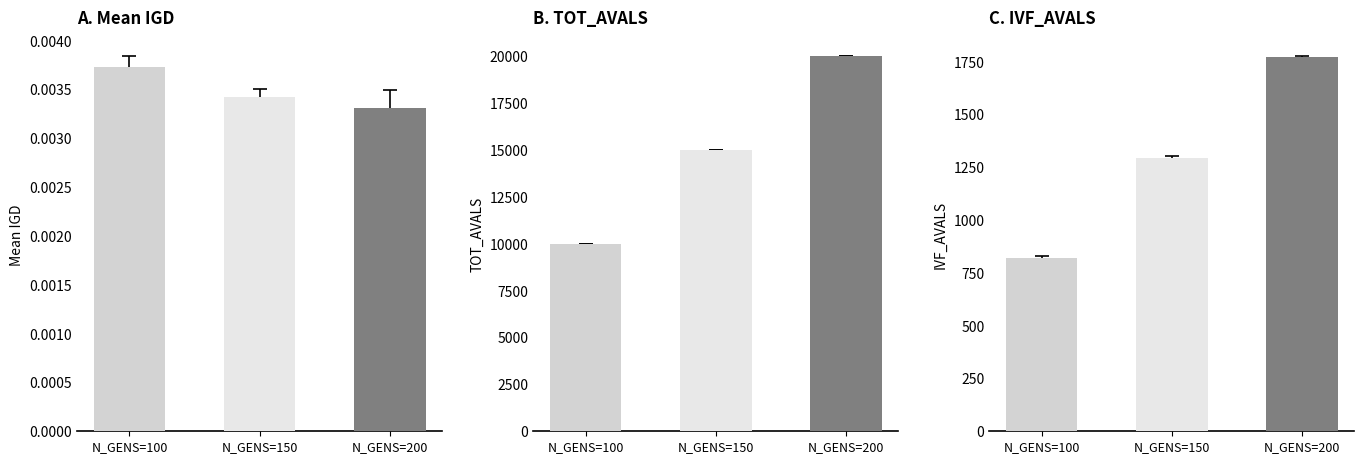

How many groups of bars are there?

3